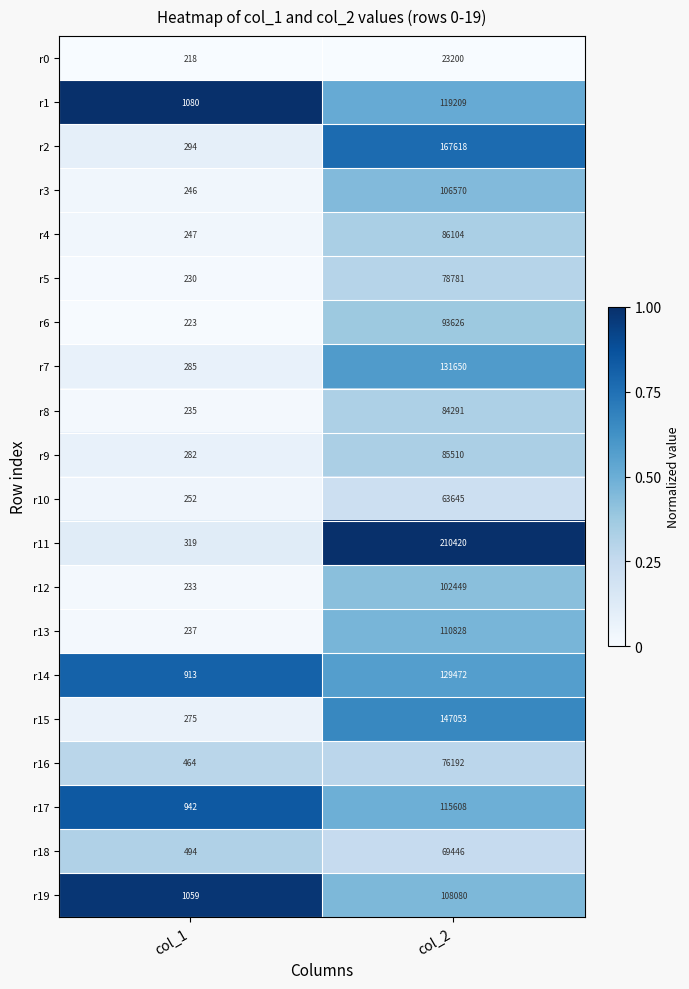

What is the difference between the maximum and minimum values in the r10 series?

63393